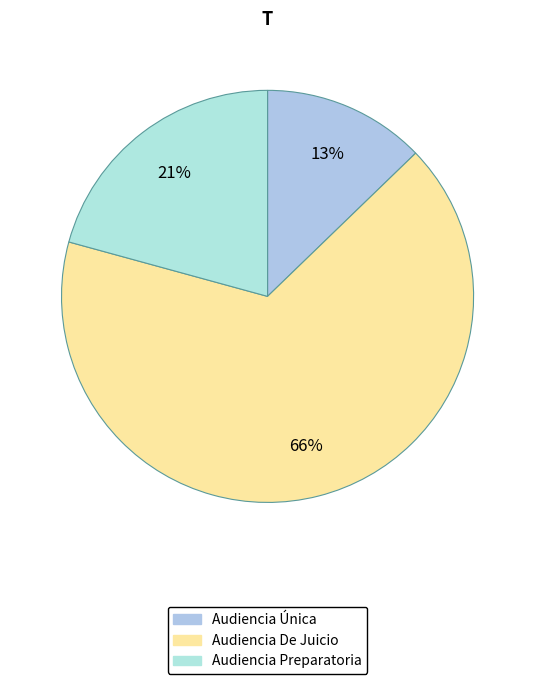

What percentage is NOT represented by Audiencia De Juicio?

33.5%